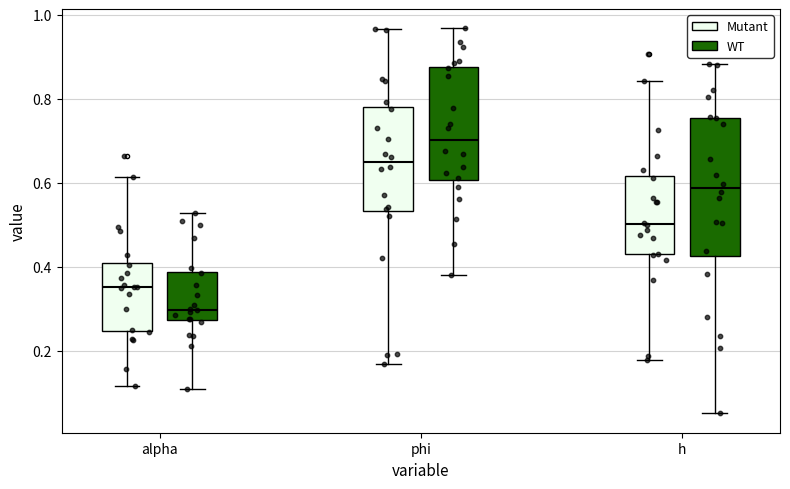

Which box has the highest median line?

phi (WT)